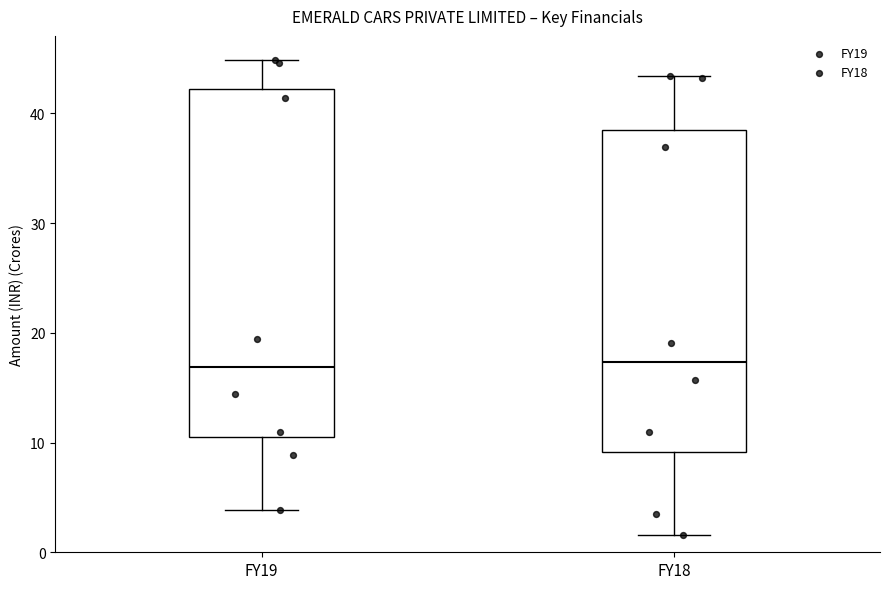

Reading left to right, transcribe this box plot: for each box, give where its median line is, the range the box spans, and where its two whiskers end, as read against the y-axis. The values are not printed on the chart, so give them approximately, as read against the axis.

FY19: median 17, box 10 to 42, whiskers 4 to 45
FY18: median 17, box 9 to 39, whiskers 2 to 43